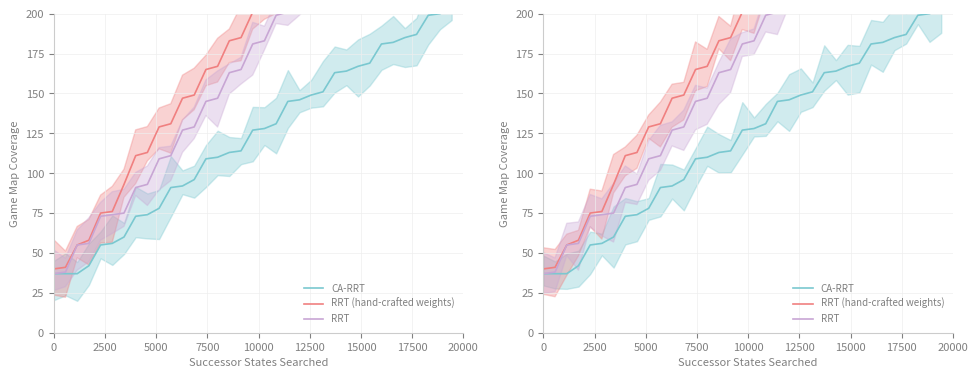

What are all the series names shown in the legend?

CA-RRT, RRT (hand-crafted weights), RRT